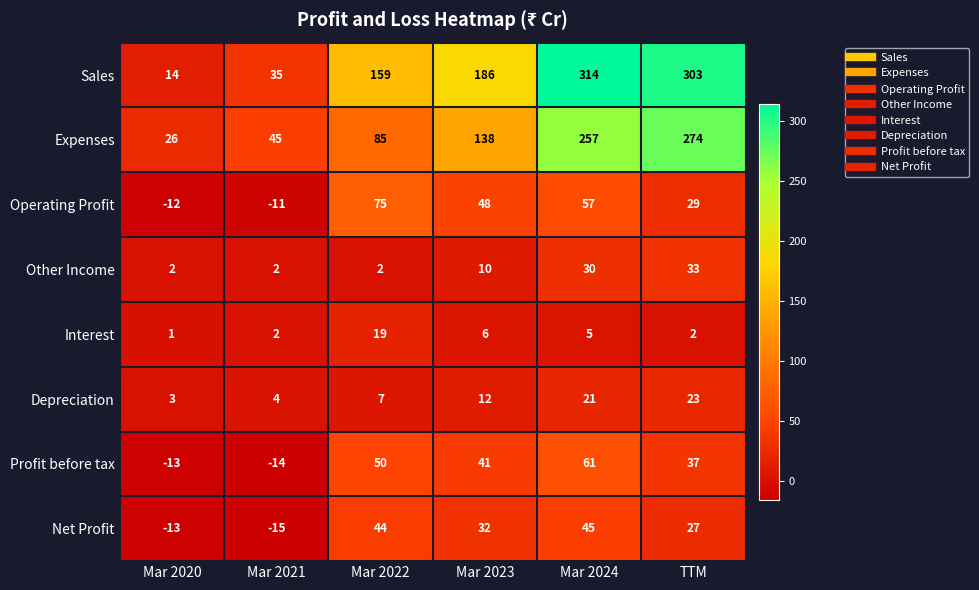

What is the sum of the Net Profit values at Mar 2024 and Mar 2020?

32